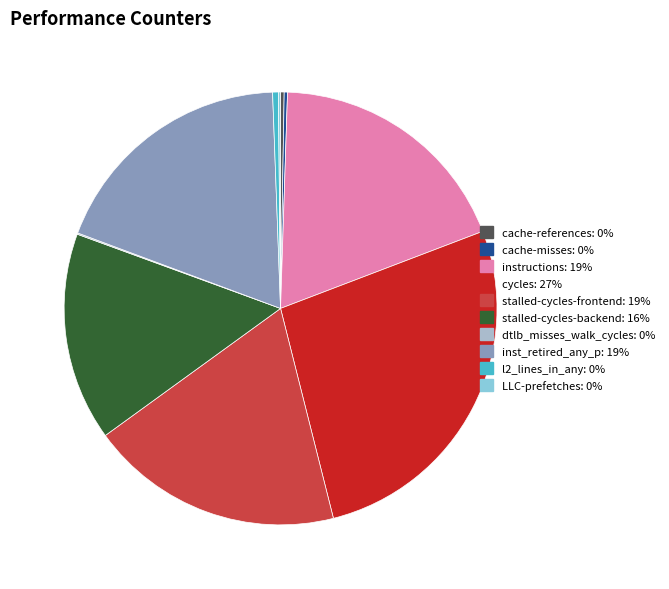

Which slice is the largest?

cycles